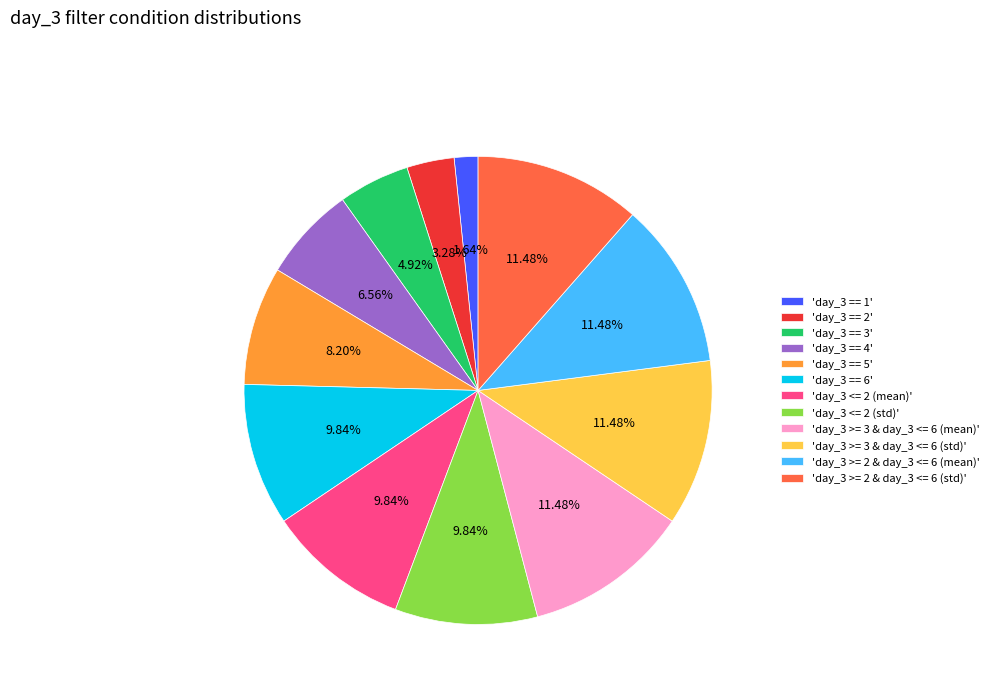

What is the smallest slice in the pie chart?

'day_3 == 1'